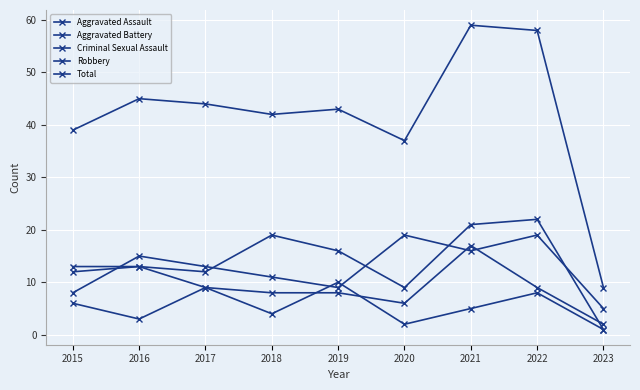

How many data points does each series have?

9